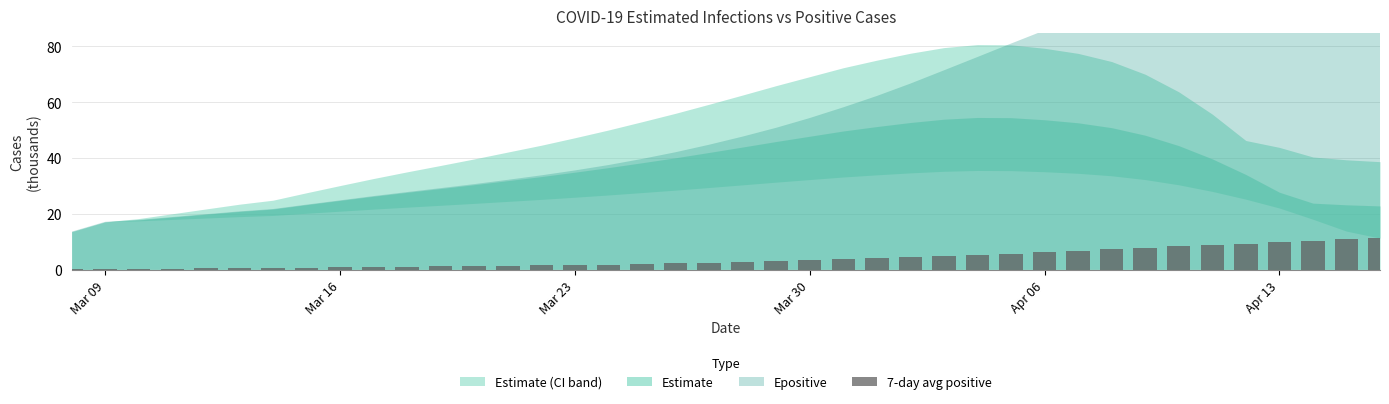

What is the sum of all values?

157.6